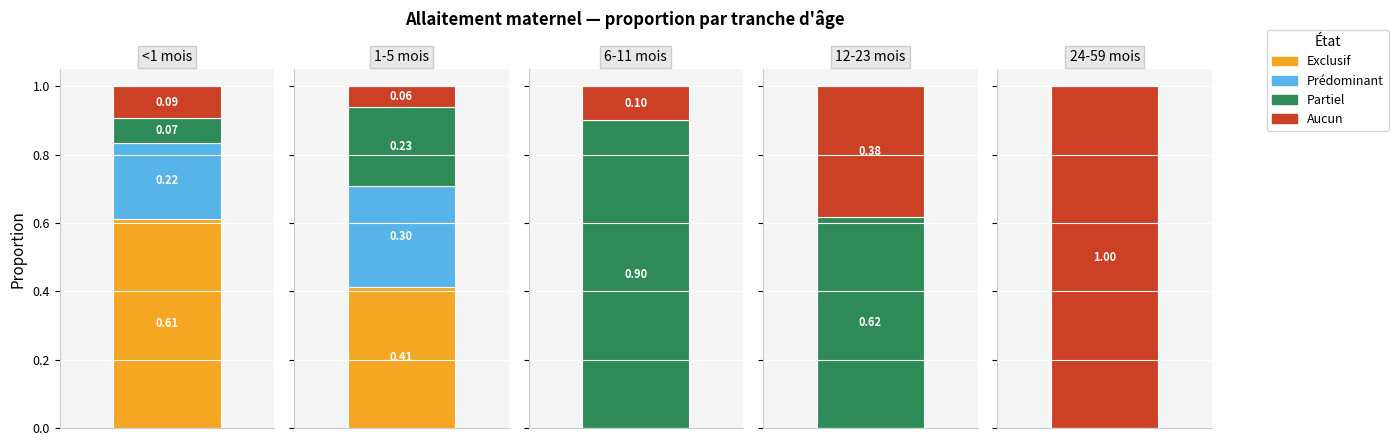

Which series has the widest spread of values?

Aucun